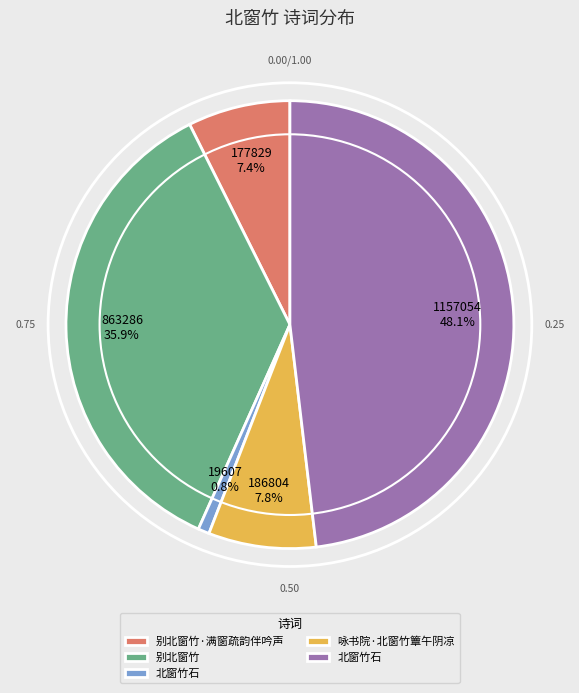

How many slices are in this pie chart?

5